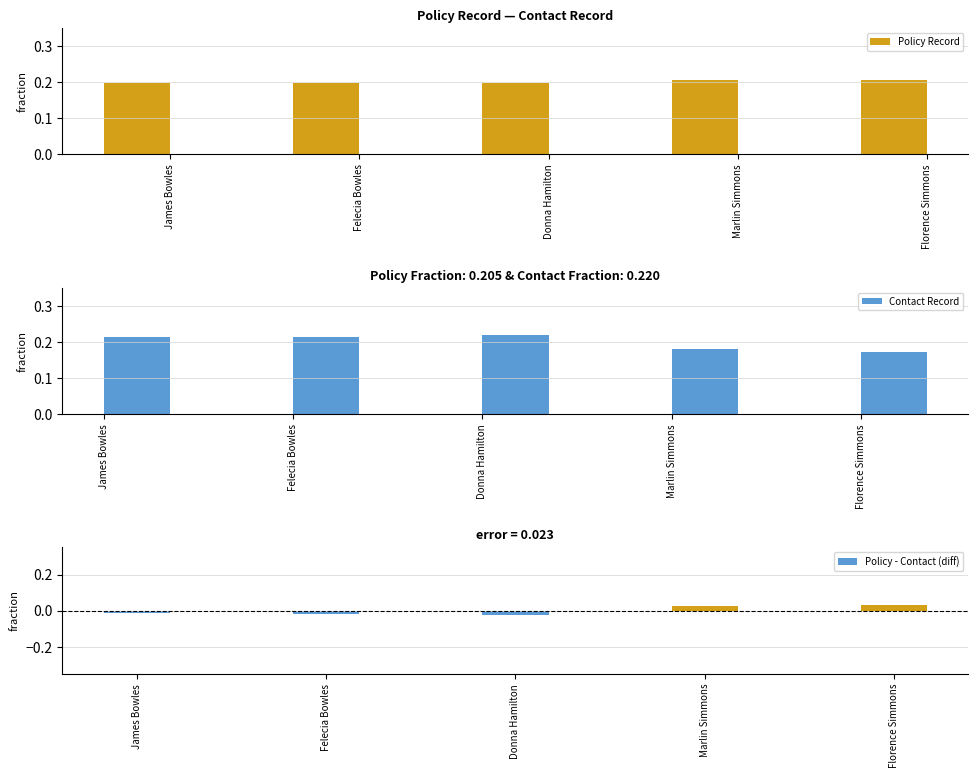

What is the value of the Policy Record bar at the 2nd from the left?

0.2